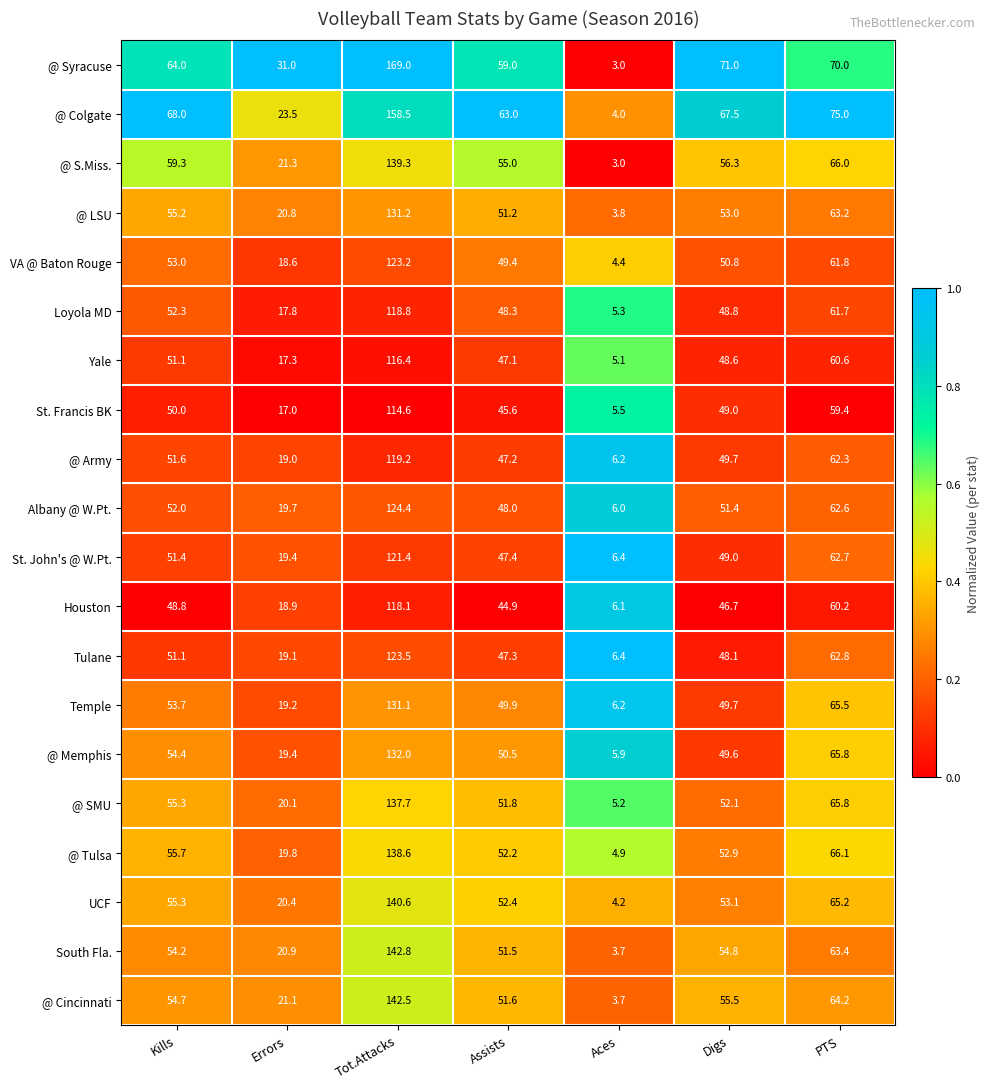

What is the sum of all Temple values?

375.3